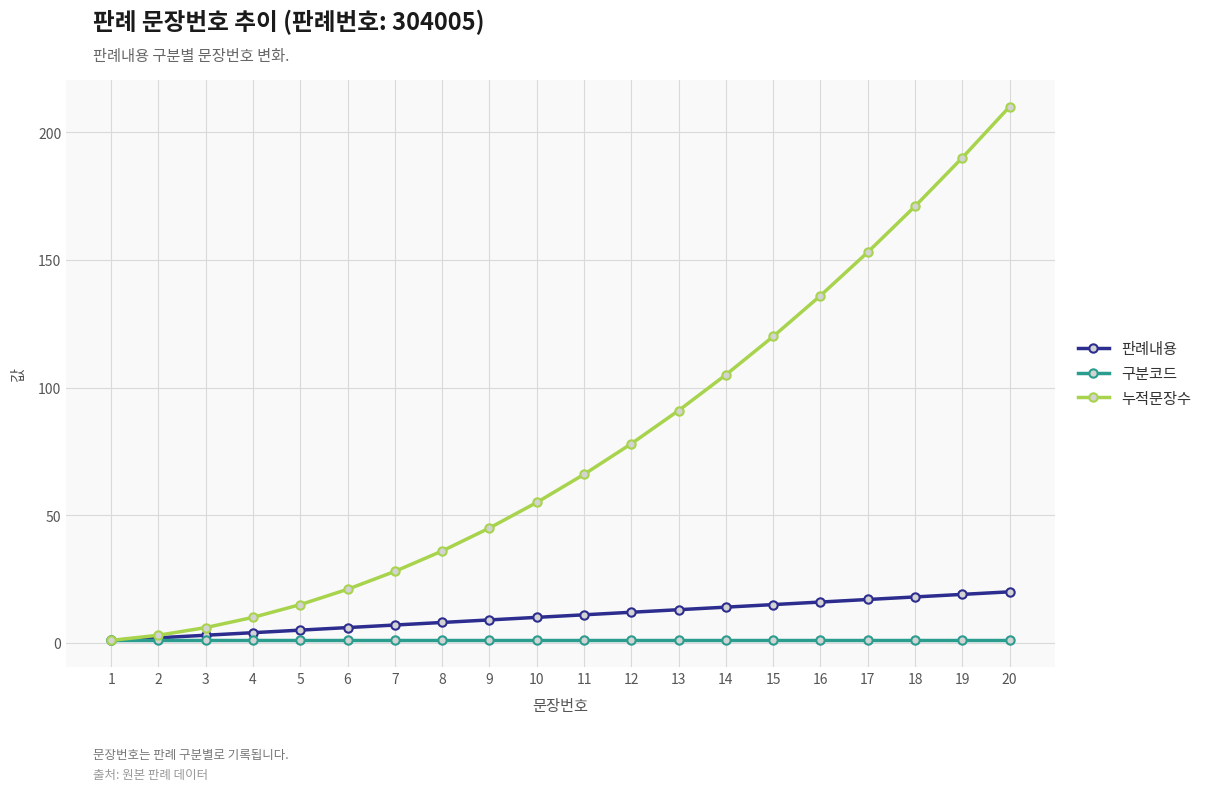

True or false: 누적문장수 has more than 2 interior local peaks.

False